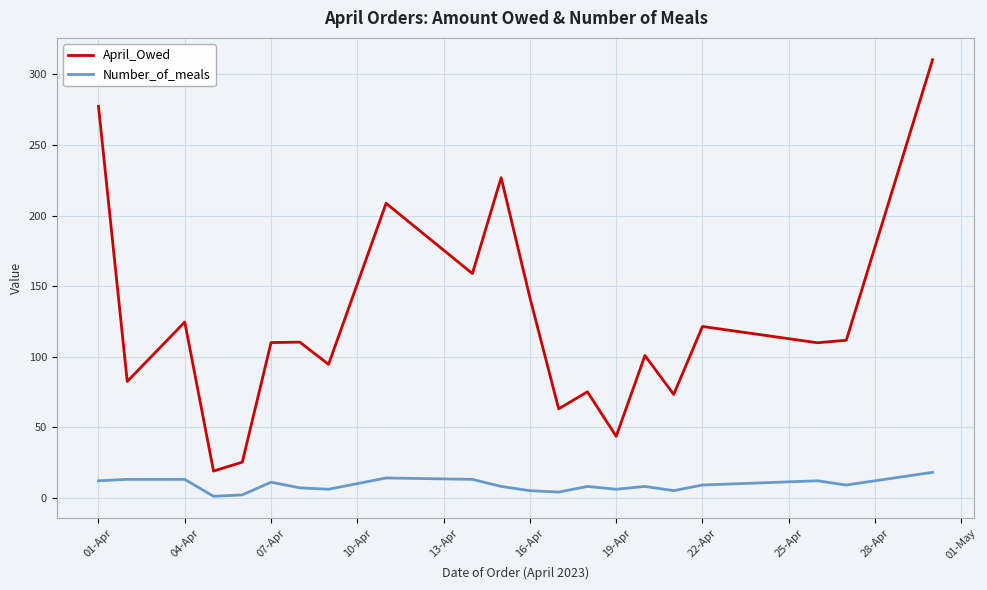

List the series in order of their peak value, lowest first.

Number_of_meals, April_Owed